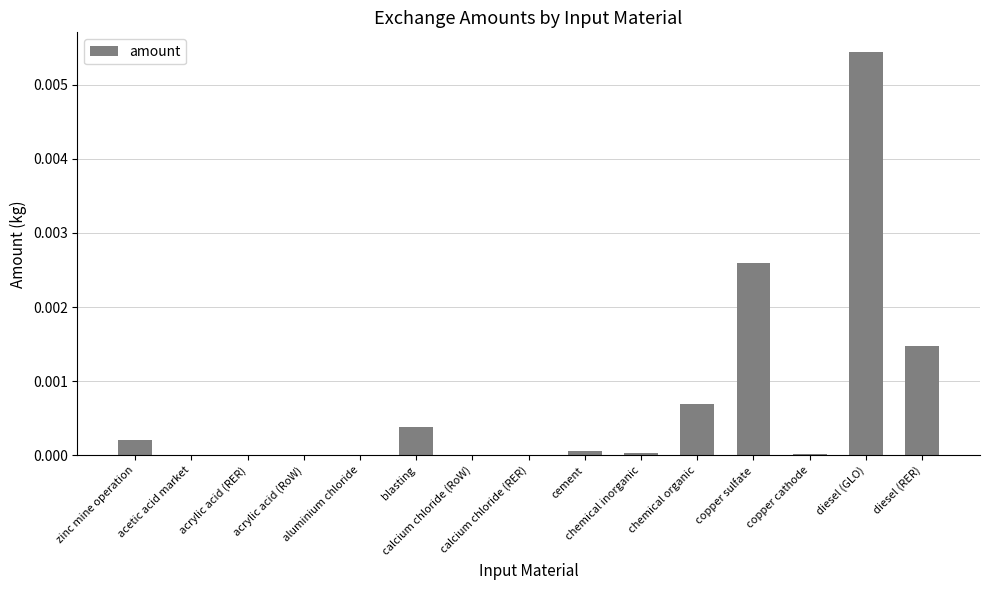

How many distinct data groups are displayed?

1